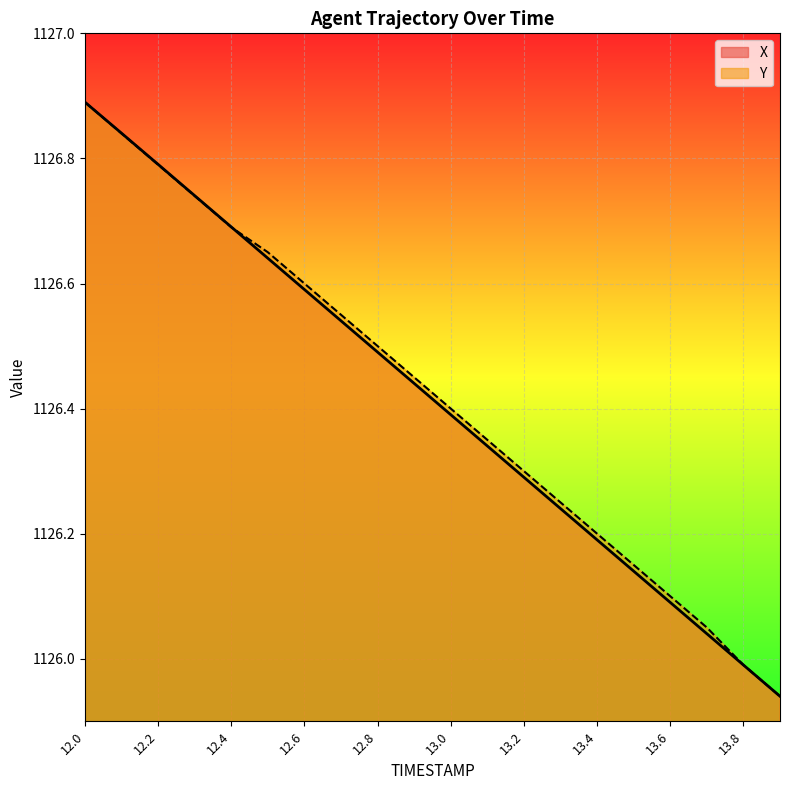

What is the sum of all X values?

22528.3